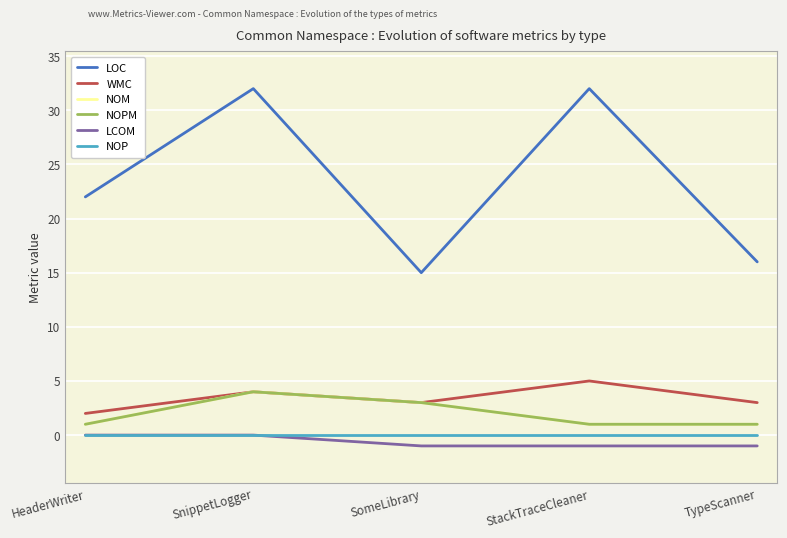

True or false: LOC and NOM cross at least once.

False